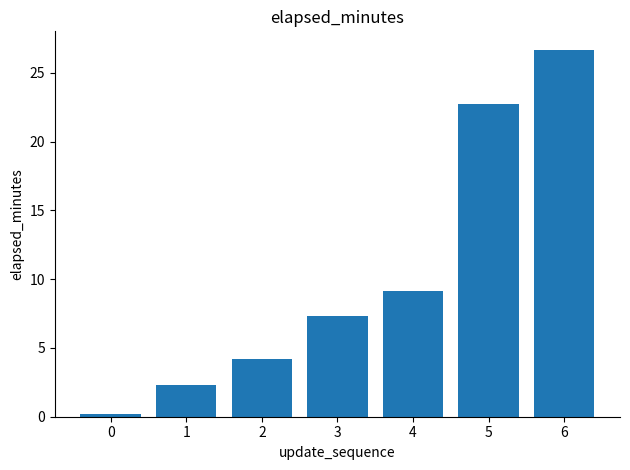

Reading right to left, extract all data points from this chart.

26.7	22.7	9.2	7.3	4.2	2.3	0.2